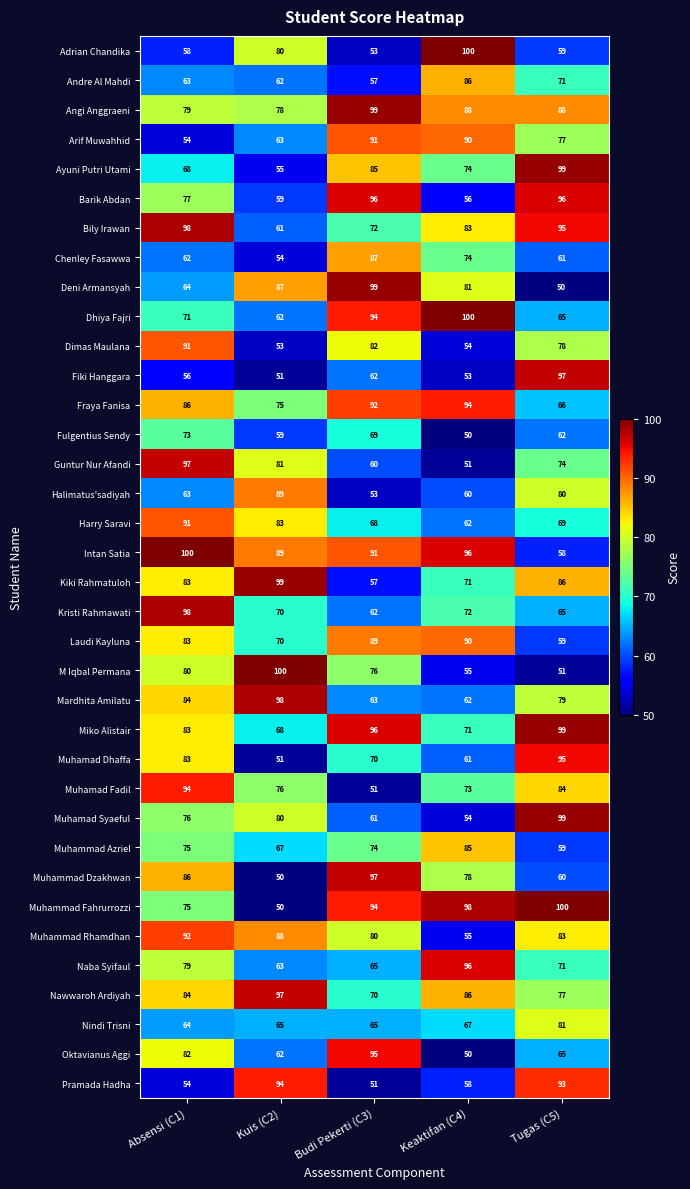

Between Kuis (C2) and Keaktifan (C4), which series saw the biggest shift?

Muhammad Fahrurrozzi